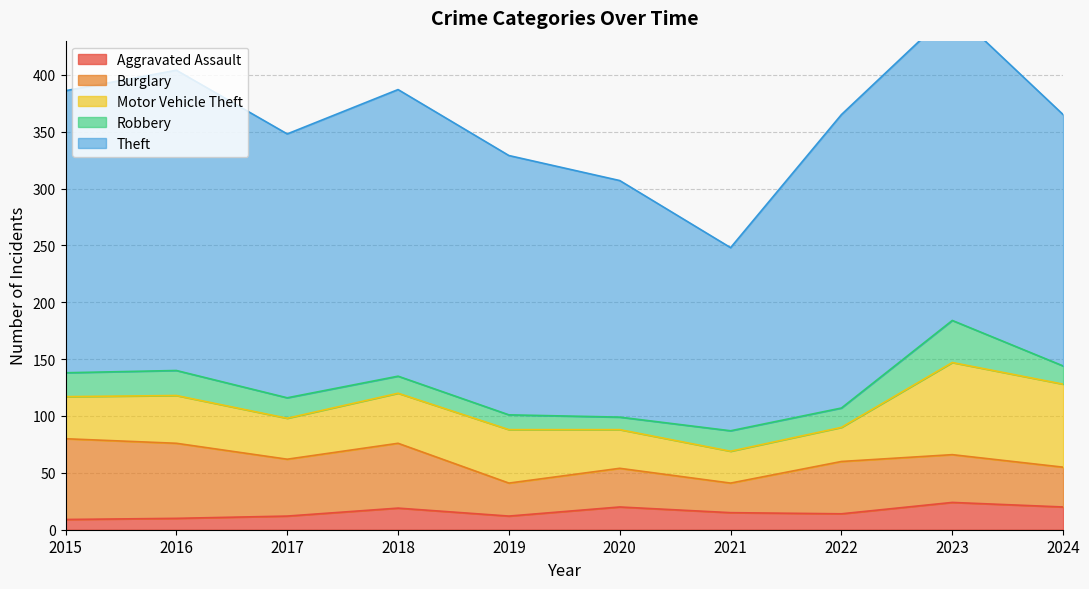

Which has a higher value, 2019 or 2024?

2024